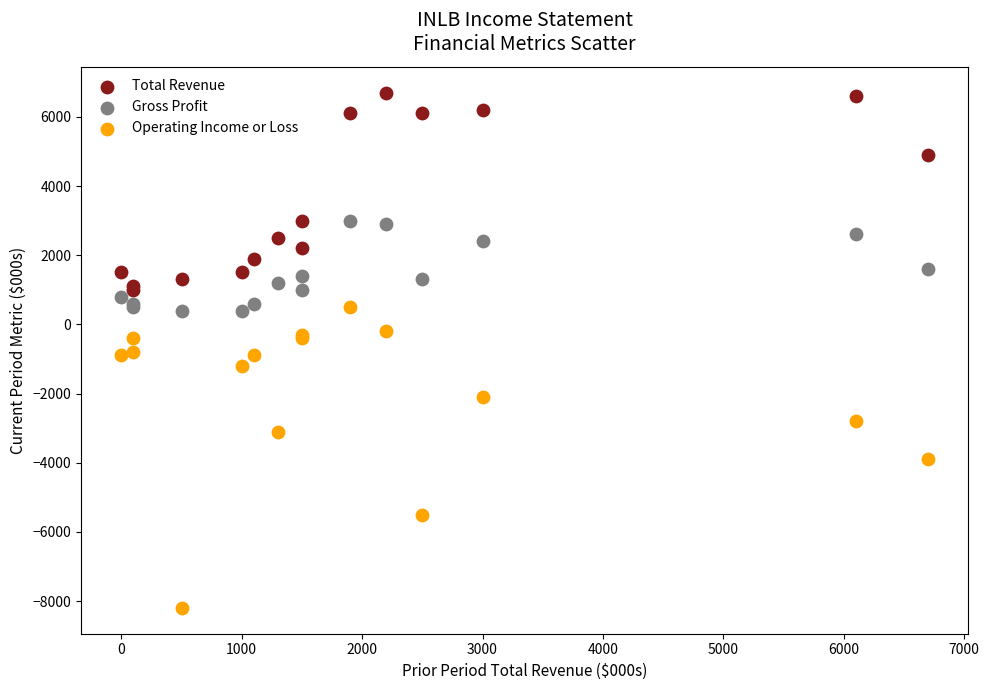

Which series reaches the maximum Y coordinate?

Total Revenue